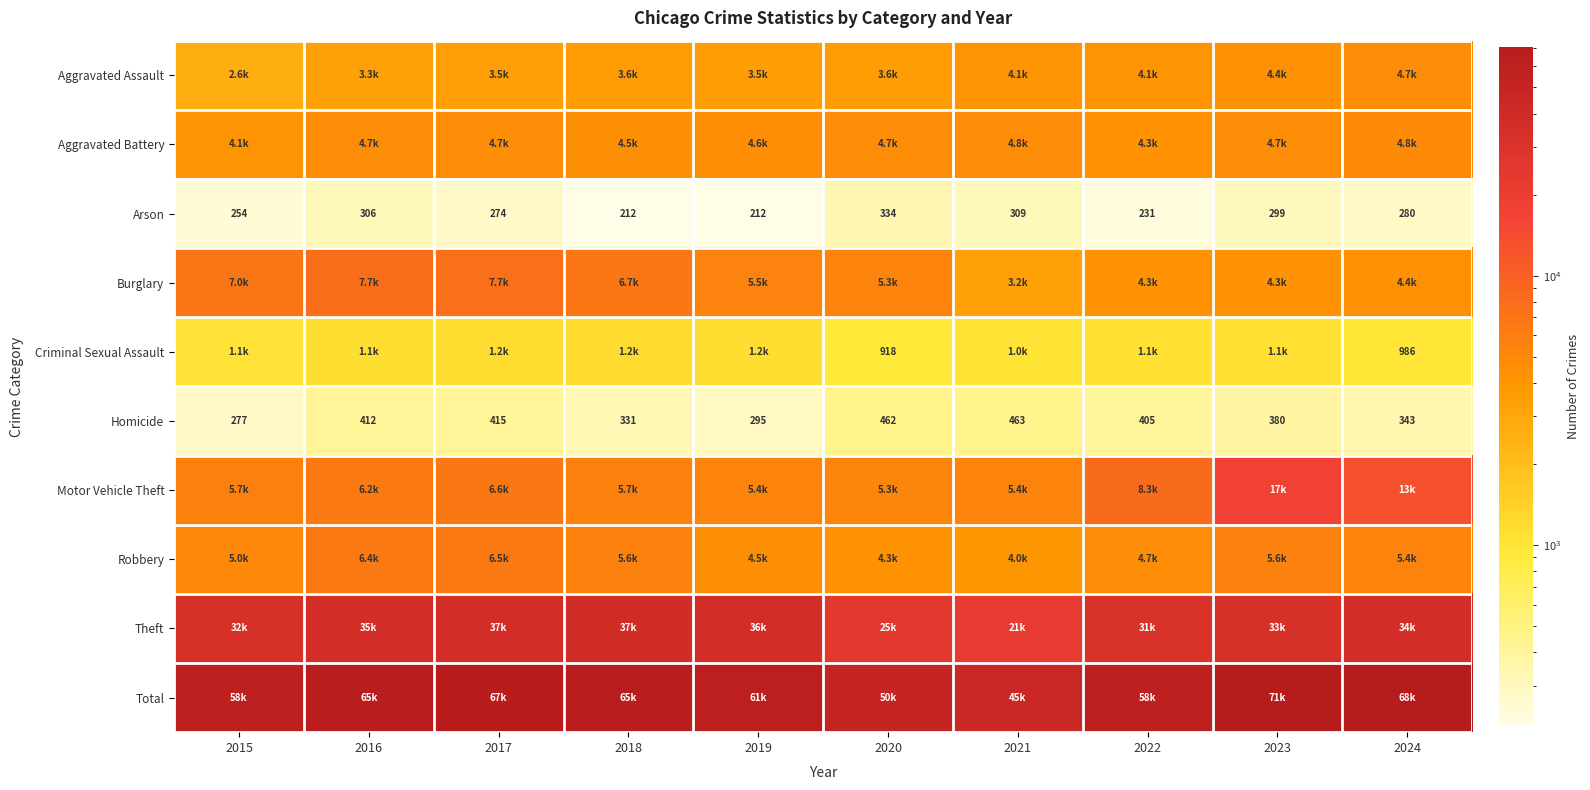

How many distinct data groups are displayed?

10